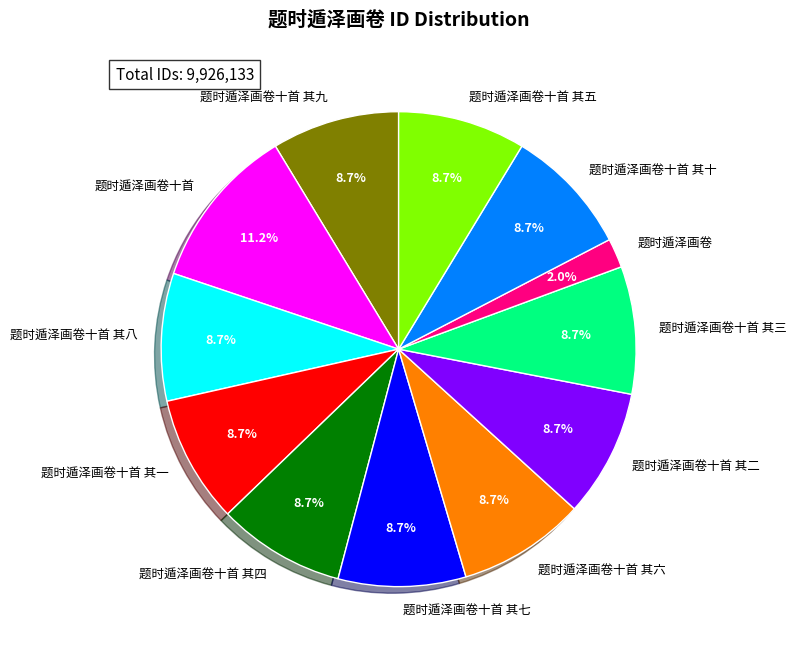

Approximately how many times larger is the value at 题时遁泽画卷十首 其六 compared to 题时遁泽画卷十首 其七?

1.0